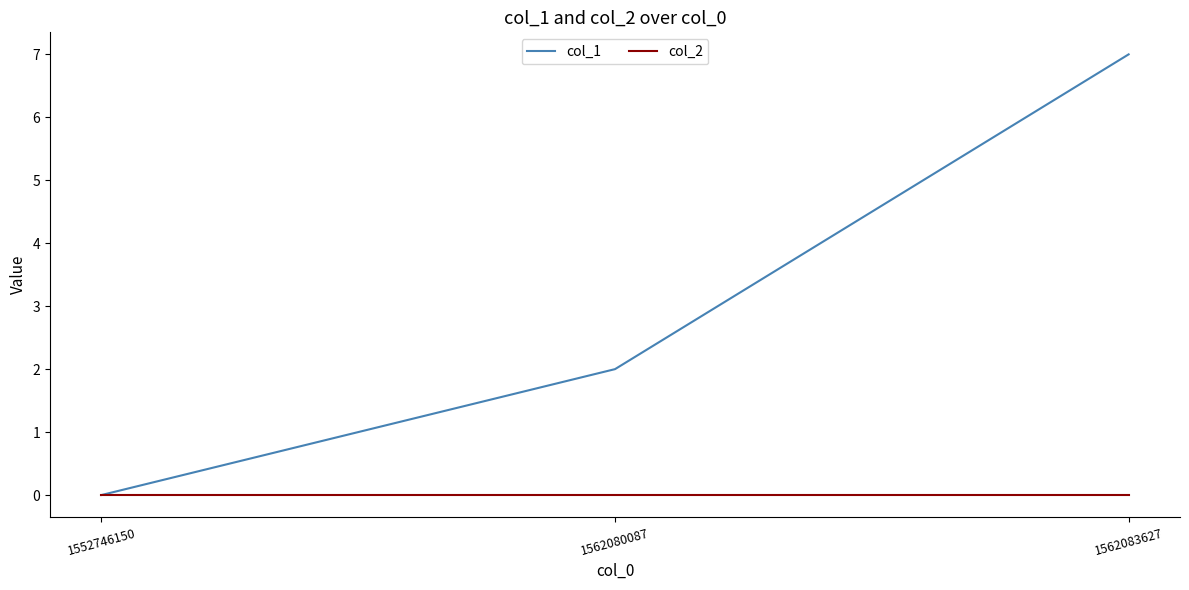

Reading left to right, transcribe all the data shown in this chart.

col_1: 0	2	7
col_2: 0	0	0